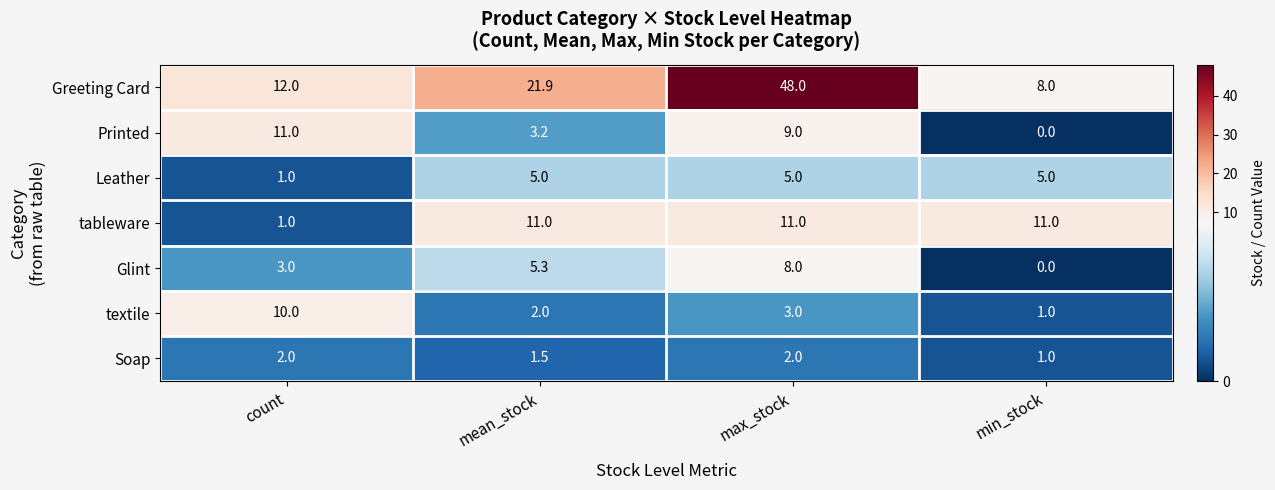

The value of textile at min_stock is 1.0. True or false?

True